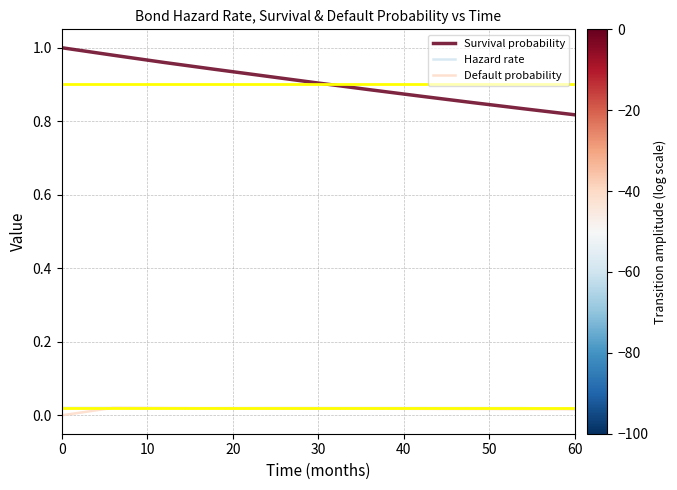

Count the number of categories in the chart.

11